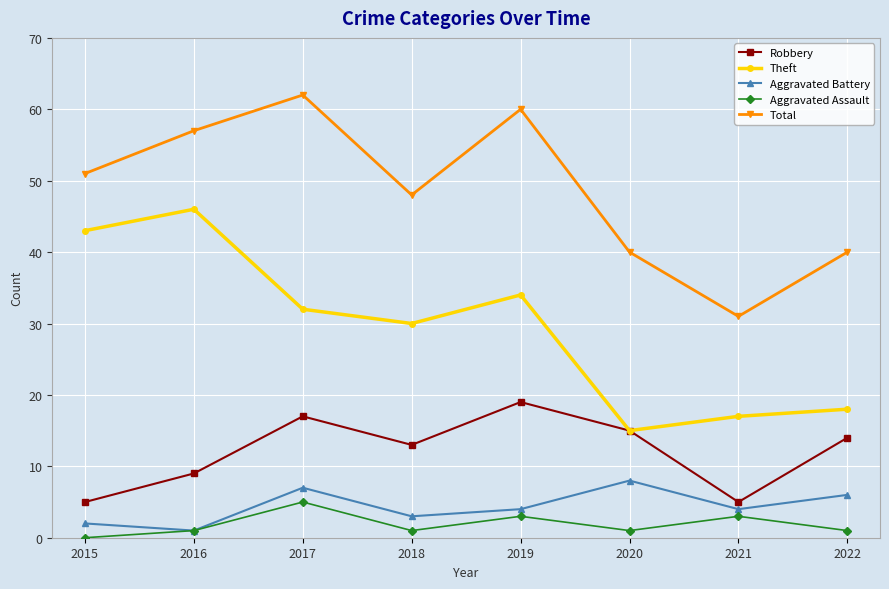

How many categories are shown in the chart?

8